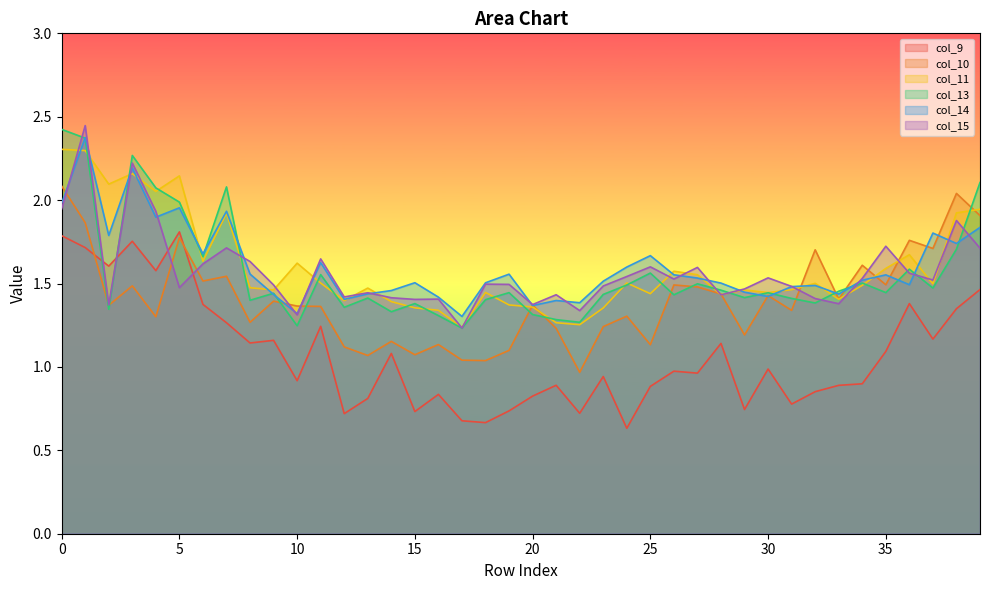

Is the value of col_14 at 6 greater than the value of col_11 at 35?

Yes